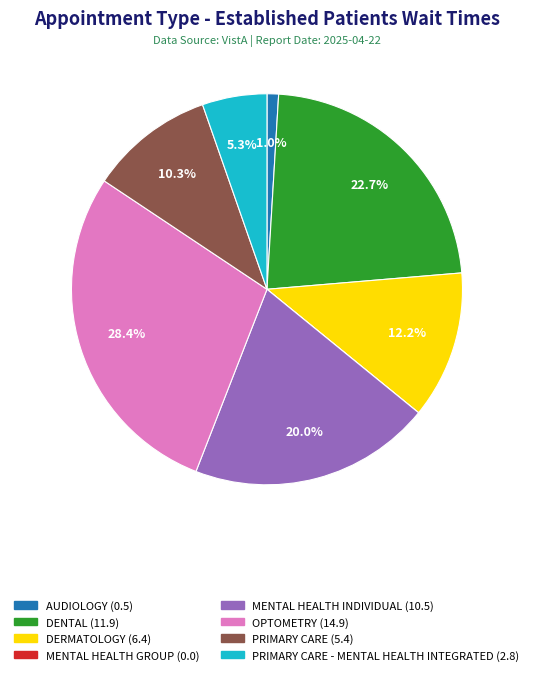

Is there any slice that represents more than half of the pie?

No